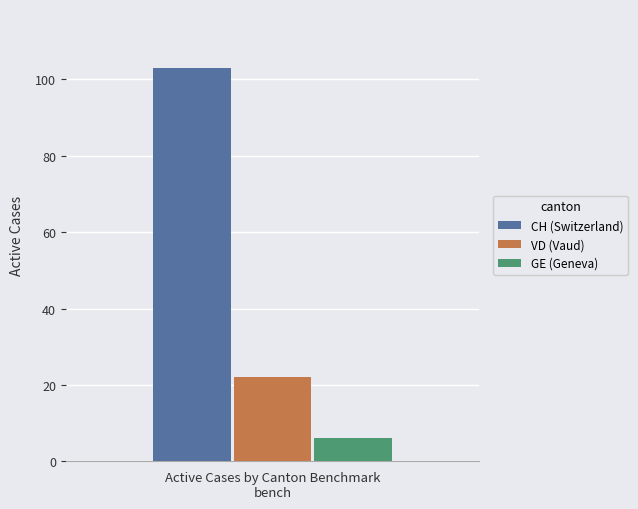

Which series has the widest spread of values?

CH (Switzerland)